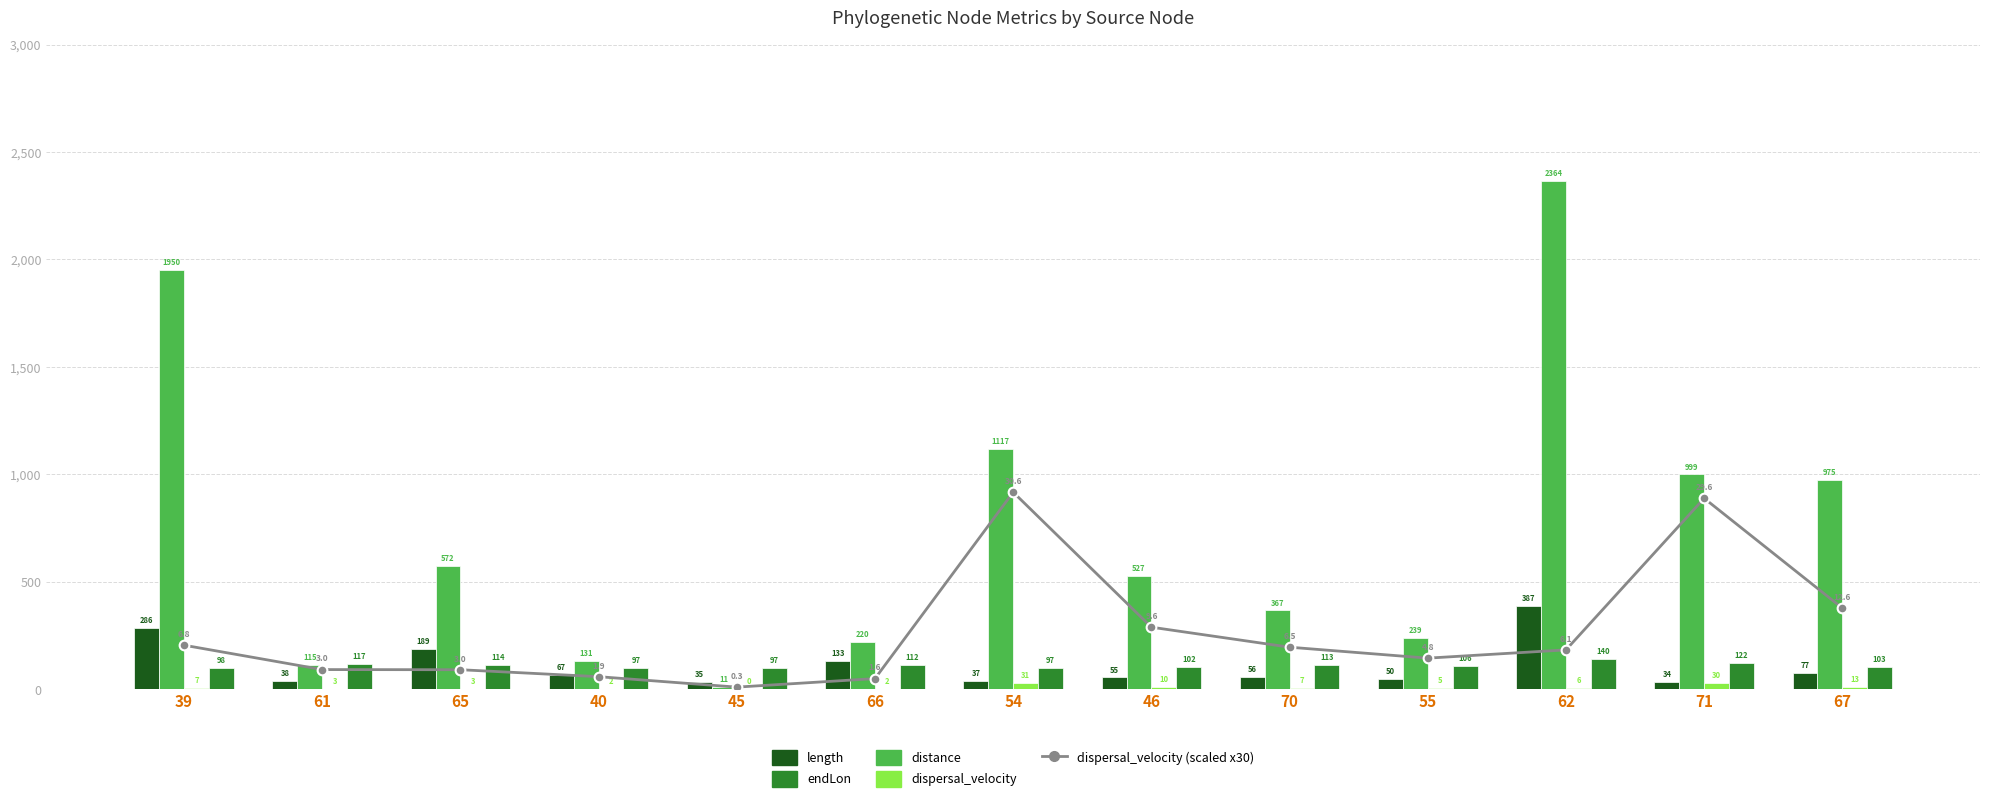

Between 45 and 62, which is larger?

62